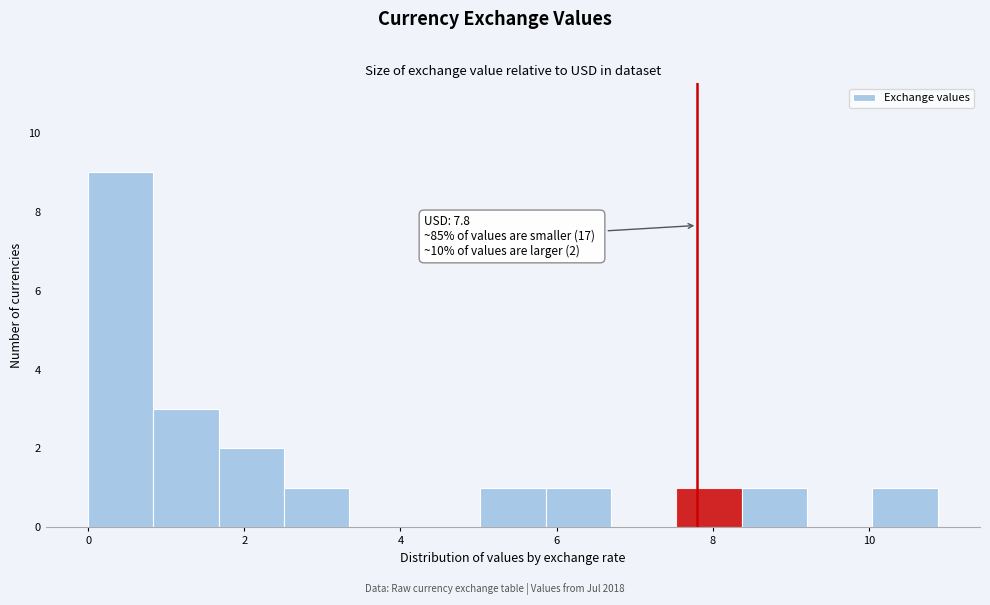

Which range on the x-axis has the tallest bar?

0.0 to 0.8